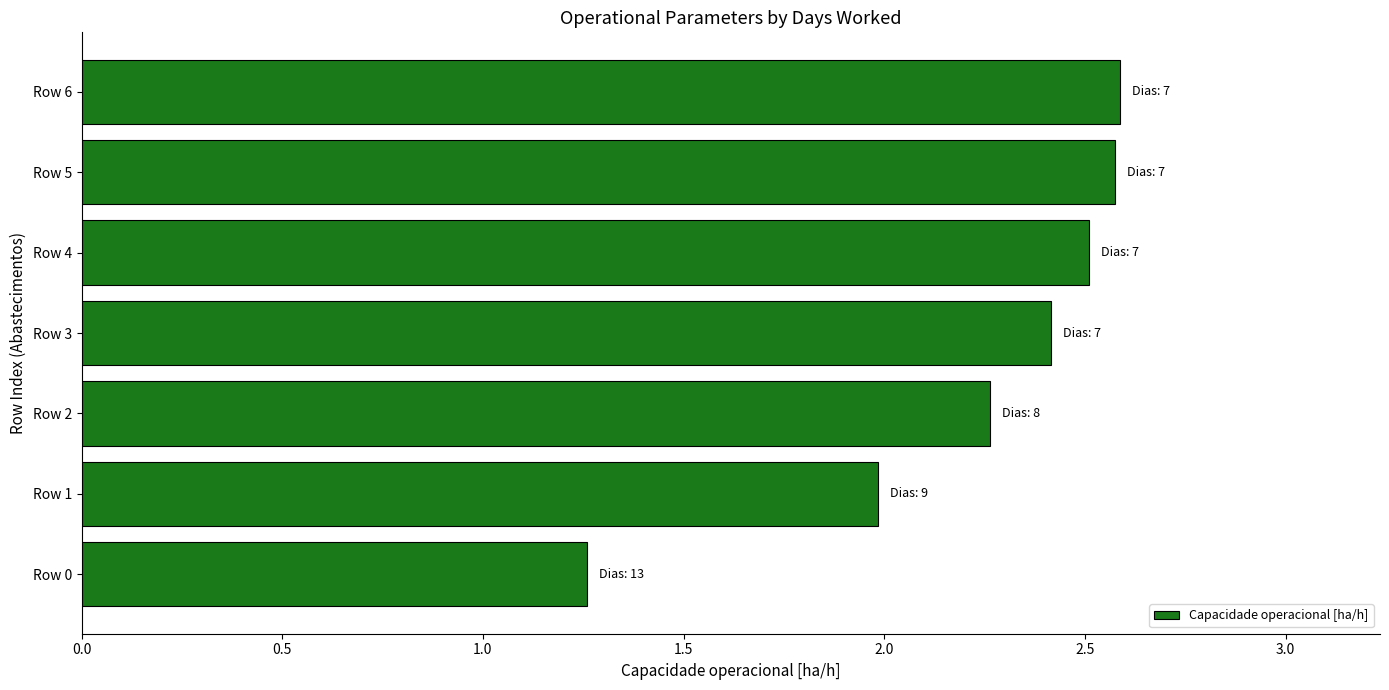

What is the sum of all values?

15.6